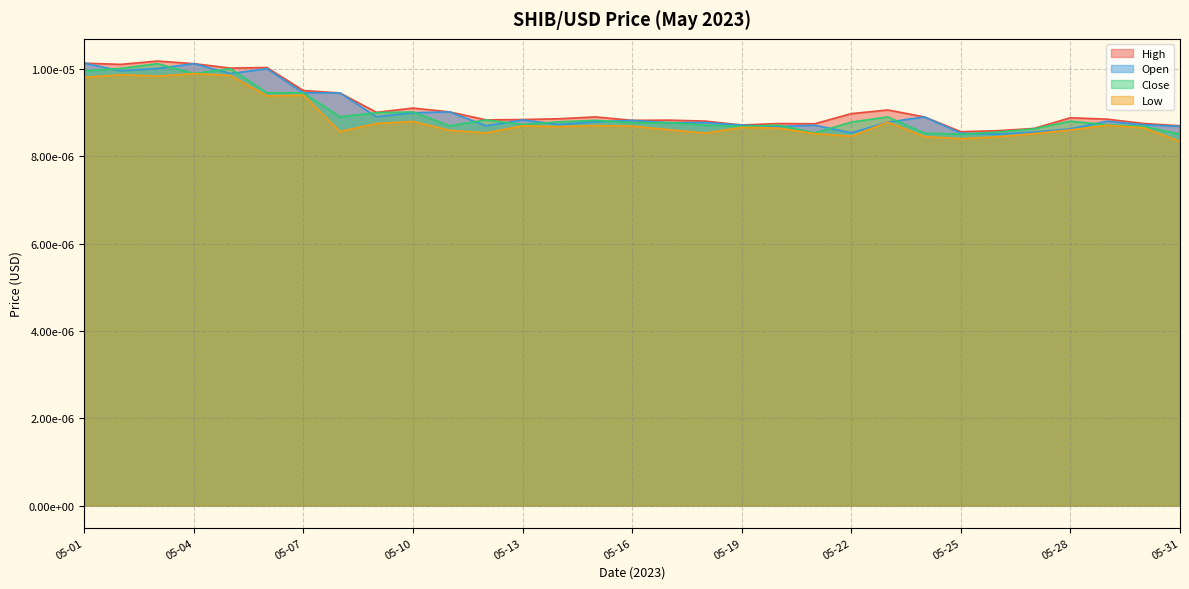

Which series has the largest range (max minus min)?

open